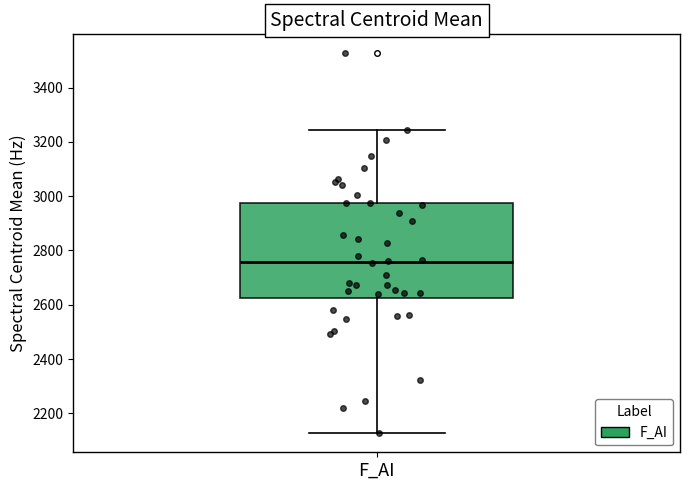

Where is the lower edge of the box for F_AI on the y-axis? The values are not printed on the chart, so give them approximately, as read against the axis.

2620